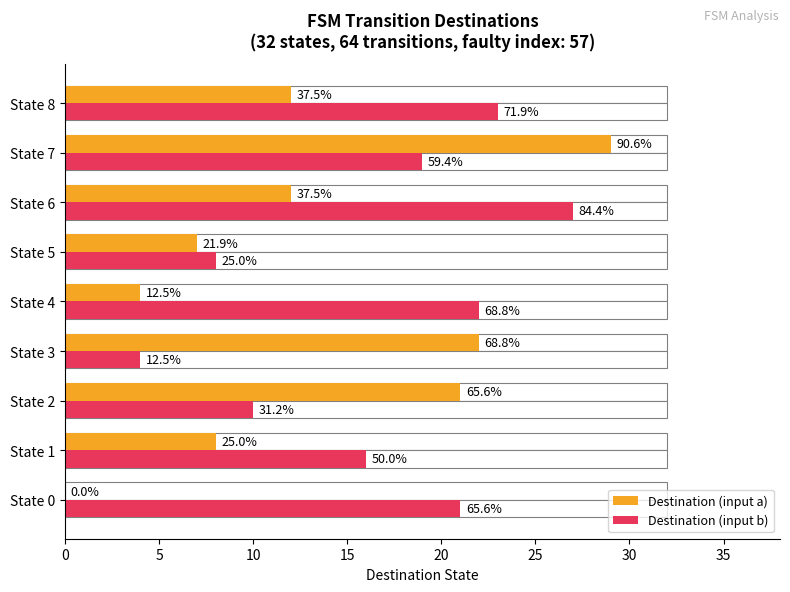

Reading right to left, what are all the values shown in this chart?

Destination (input a): 12	29	12	7	4	22	21	8	0
Destination (input b): 23	19	27	8	22	4	10	16	21